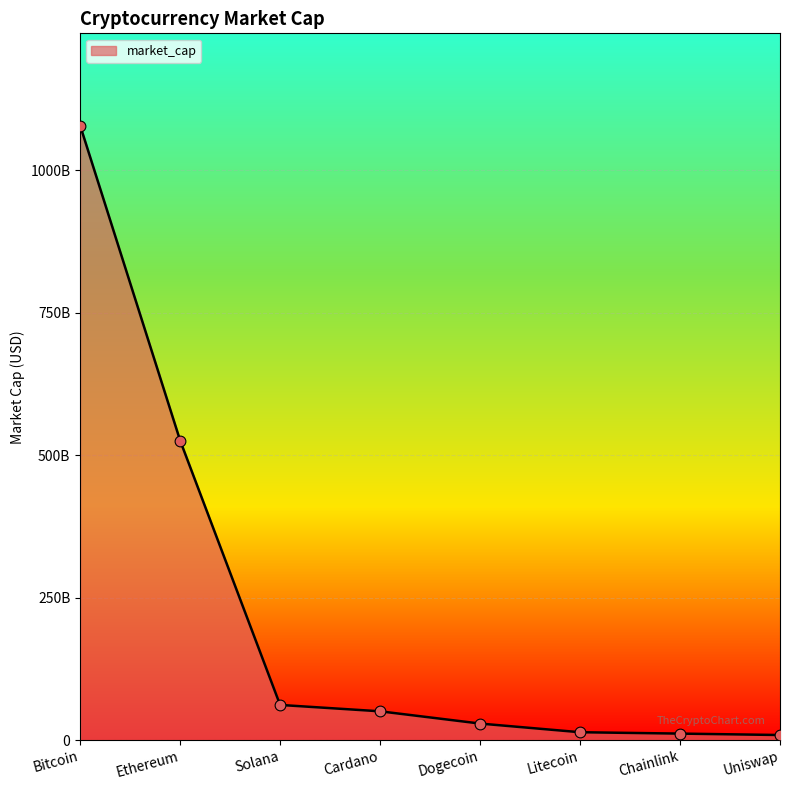

Approximately how many times larger is the value at Cardano compared to Litecoin?

3.6